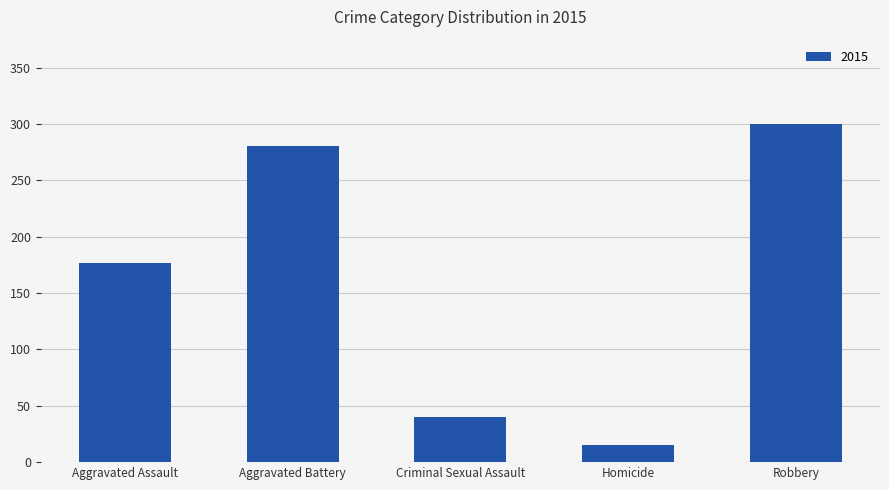

What is the difference between the second highest and second lowest values?

241